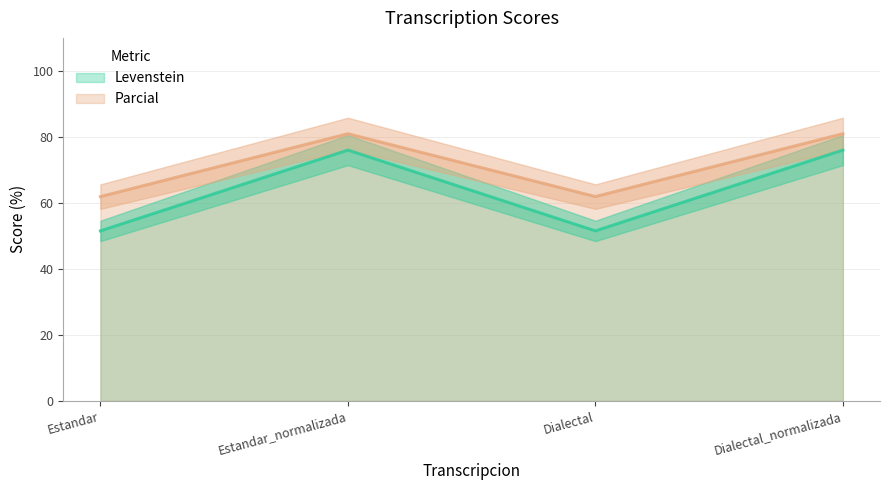

Reading left to right, extract all data points from this chart.

Levenstein: Estandar=51.5	Estandar_normalizada=76.0	Dialectal=51.5	Dialectal_normalizada=76.0
Parcial: Estandar=61.9	Estandar_normalizada=81.0	Dialectal=61.9	Dialectal_normalizada=81.0